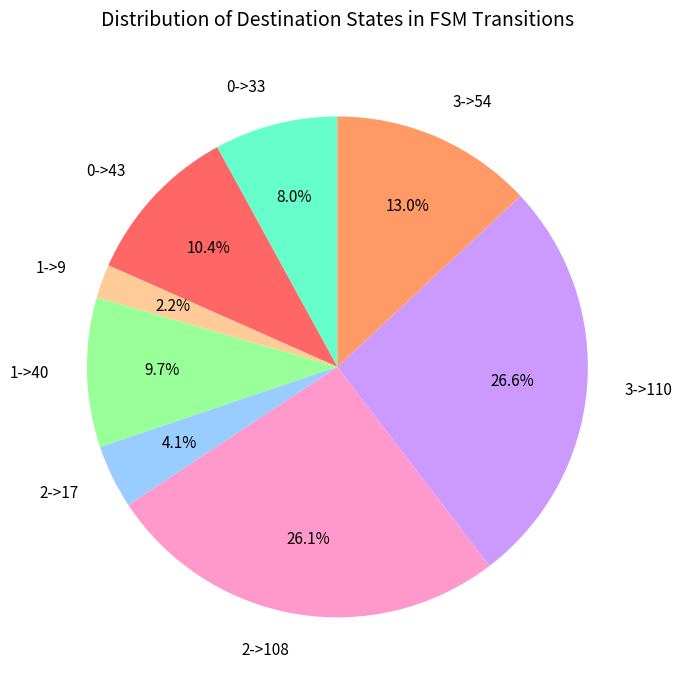

The 1->9 slice represents 17% of the pie. True or false?

False